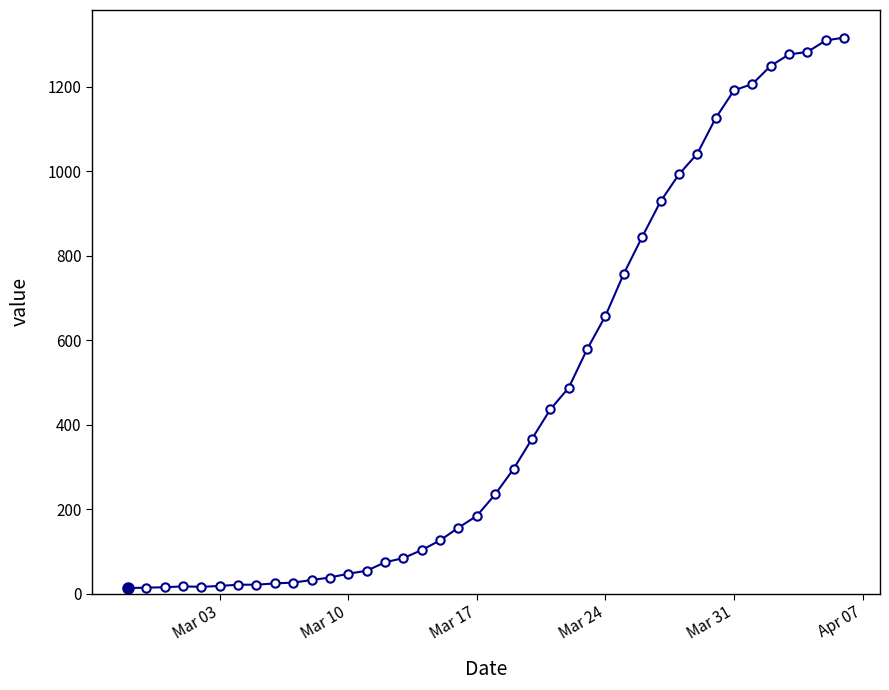

What is the average value?

466